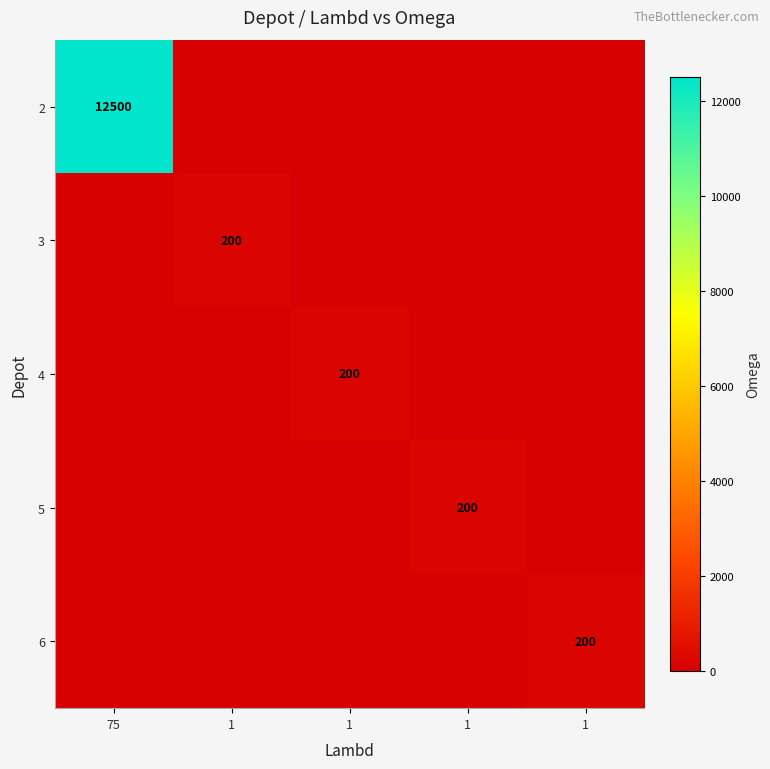

How many positive values does the 3 series have?

1